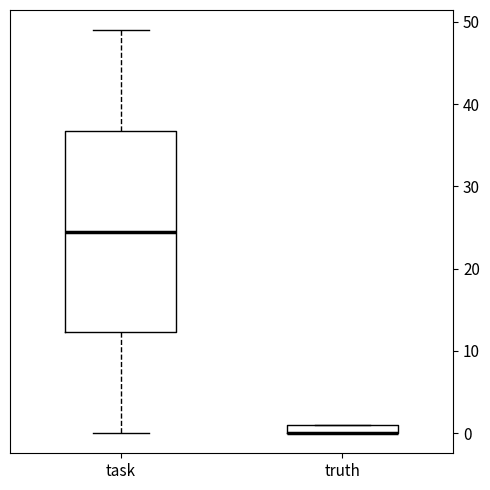

Which box is the tallest, from its lower edge to its upper edge?

task